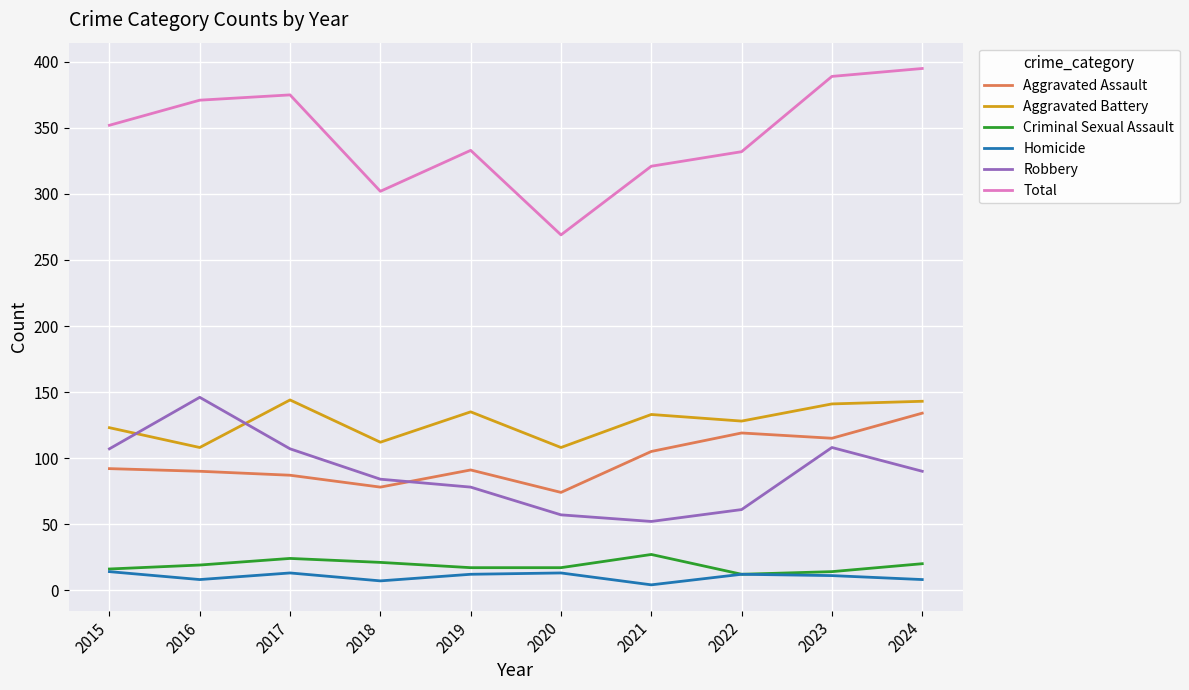

Between 2019 and 2020, which series saw the biggest shift?

Total